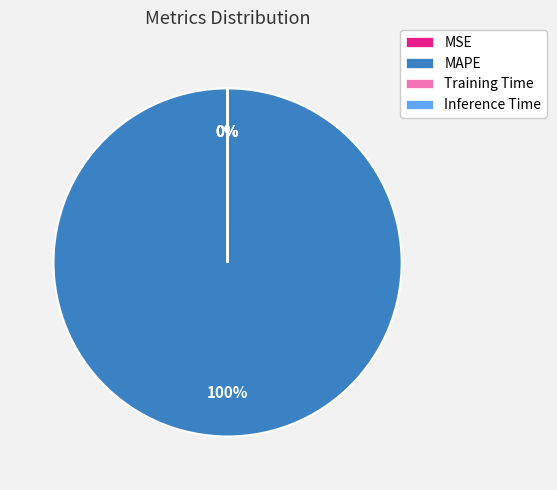

Which slice represents more than half of the pie?

MAPE